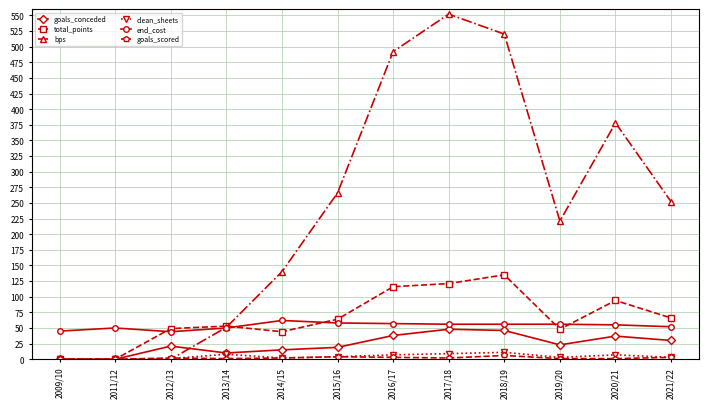

How many intersections are there between bps and end_cost?

1